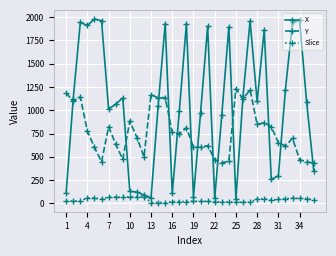

List the series in order of their overall mean, highest first.

X, Y, Slice